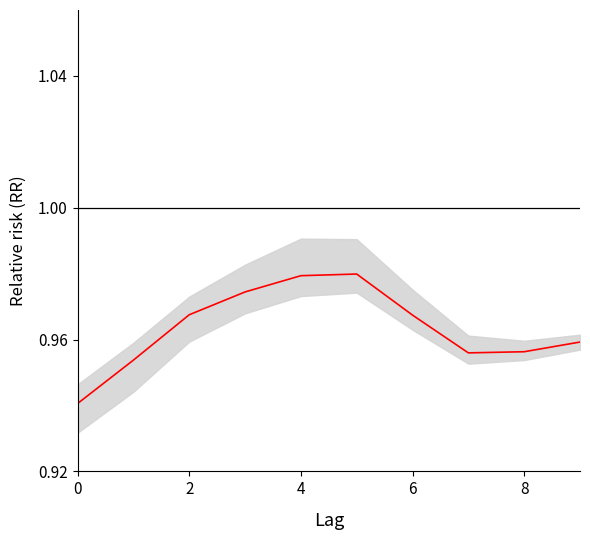

The value at 0 is 0.9. True or false?

True